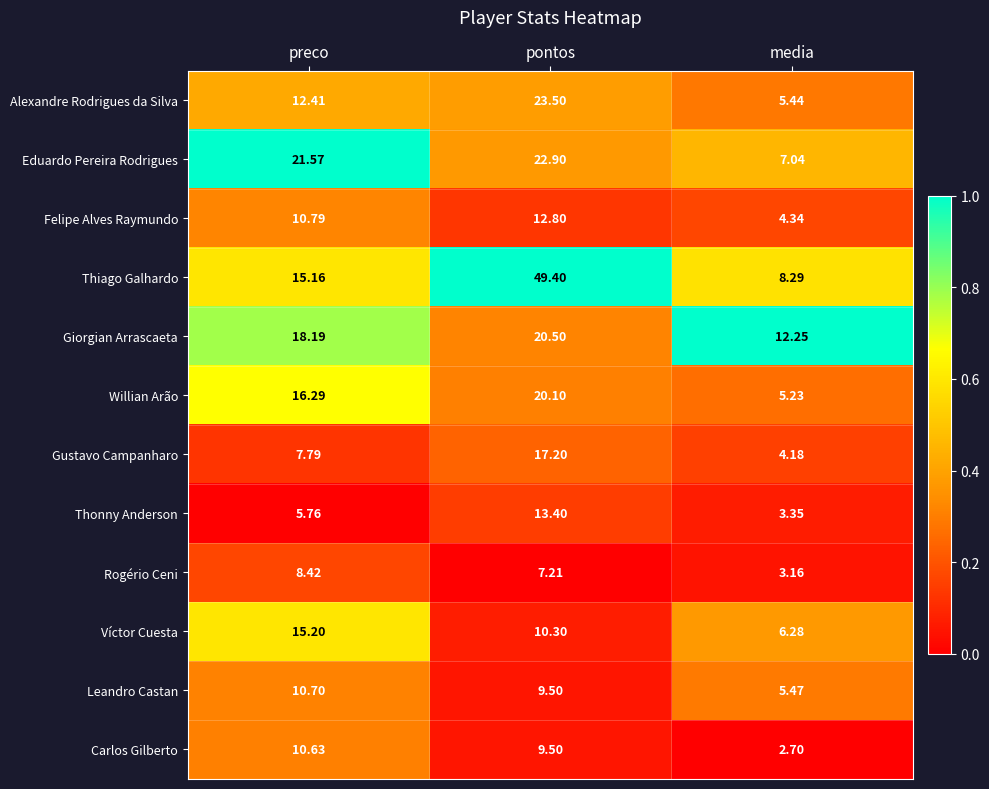

Is the value of Carlos Gilberto at pontos greater than the value of Alexandre Rodrigues da Silva at preco?

No